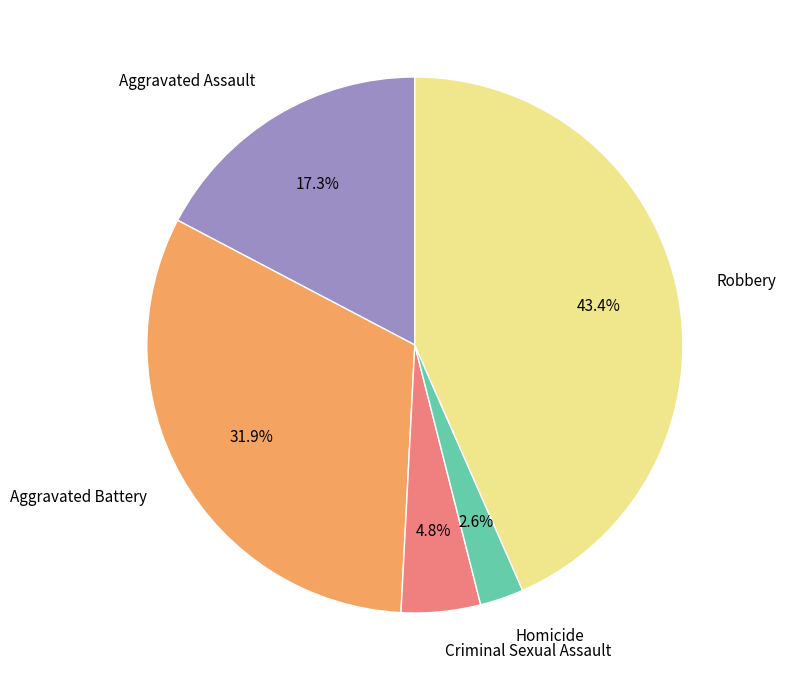

To the nearest percent, what percentage of the pie is Robbery?

43%